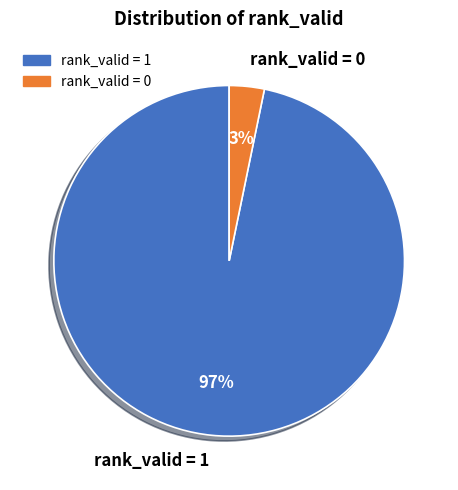

Which slice is the smallest?

rank_valid = 0